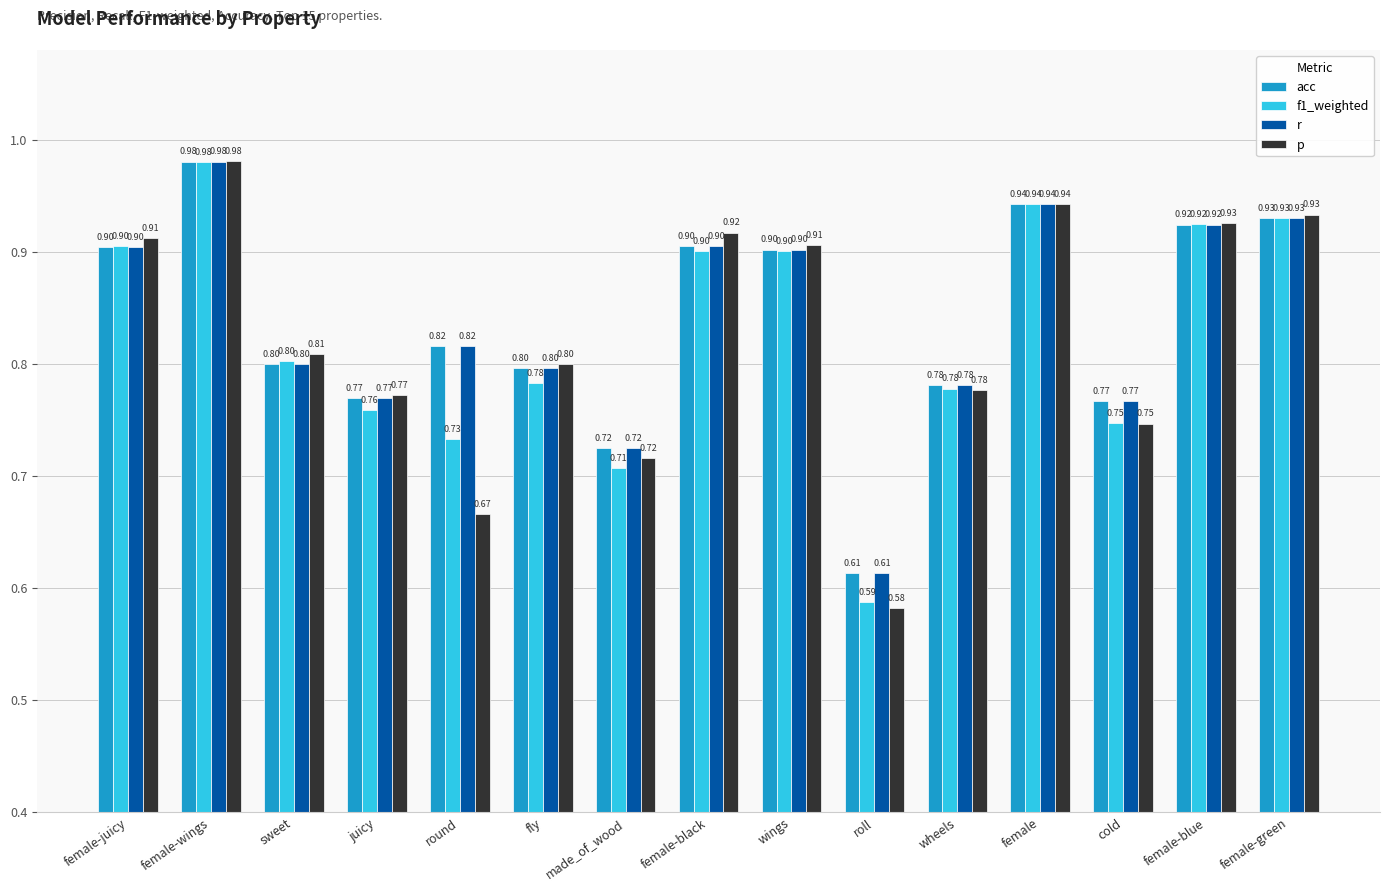

Which category has the lowest value in the f1_weighted series?

roll